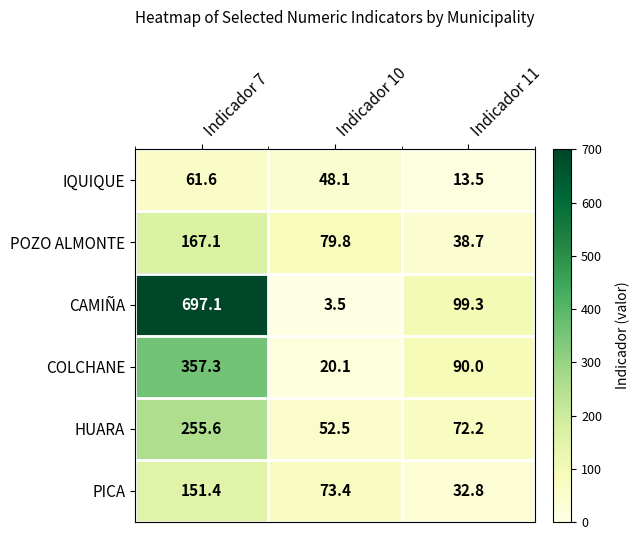

Rank the series by their maximum value, from highest to lowest.

CAMIÑA, COLCHANE, HUARA, POZO ALMONTE, PICA, IQUIQUE